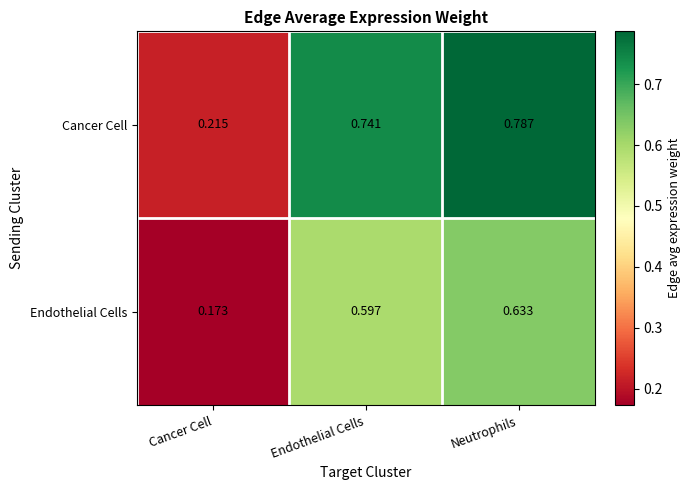

Rank the categories by Endothelial Cells value from lowest to highest.

Cancer Cell, Endothelial Cells, Neutrophils